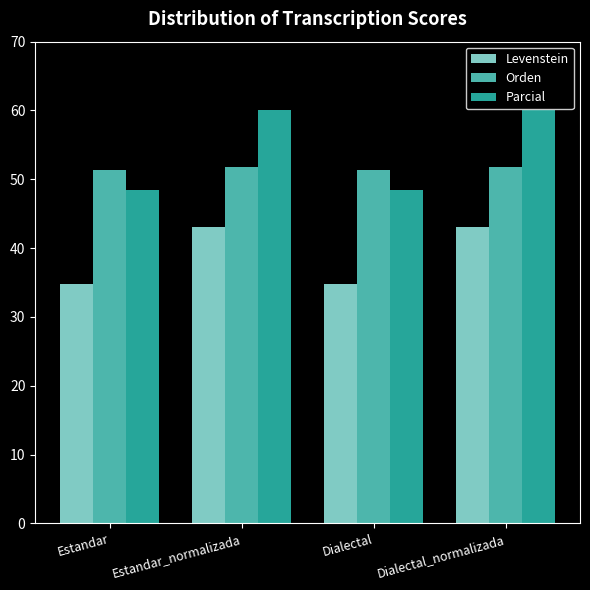

What is the lowest value of the Parcial series?

48.5